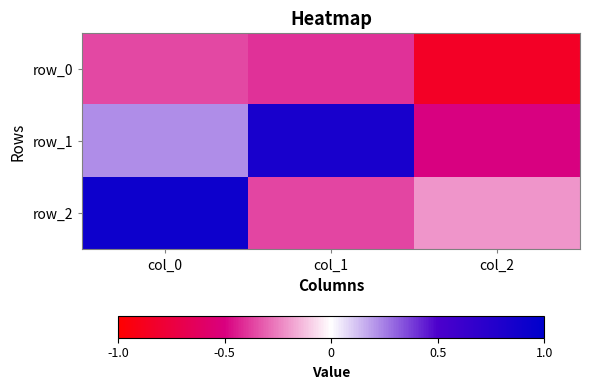

Which label corresponds to the smallest value in the chart?

col_2